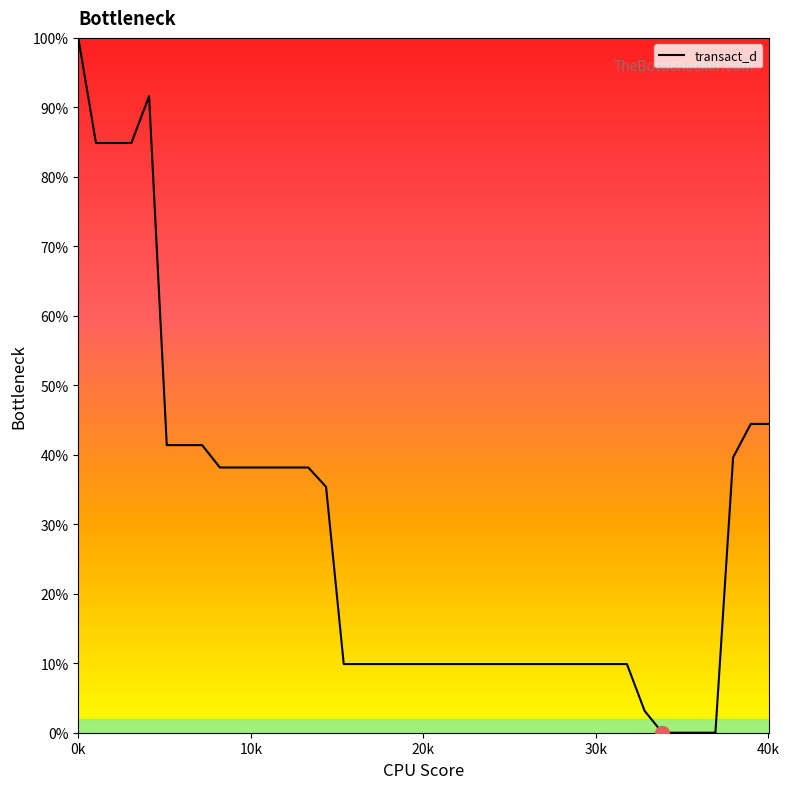

What is the maximum value shown in the chart?

100.0